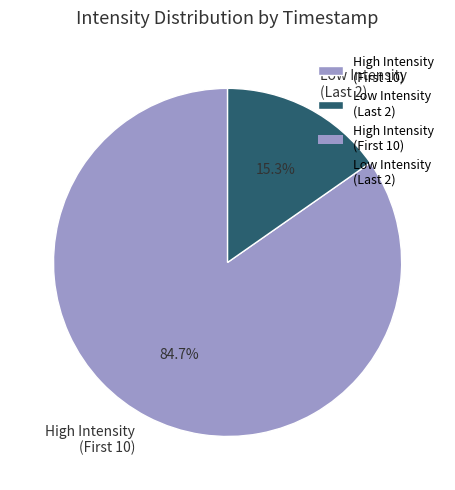

Is there any slice that represents more than half of the pie?

Yes